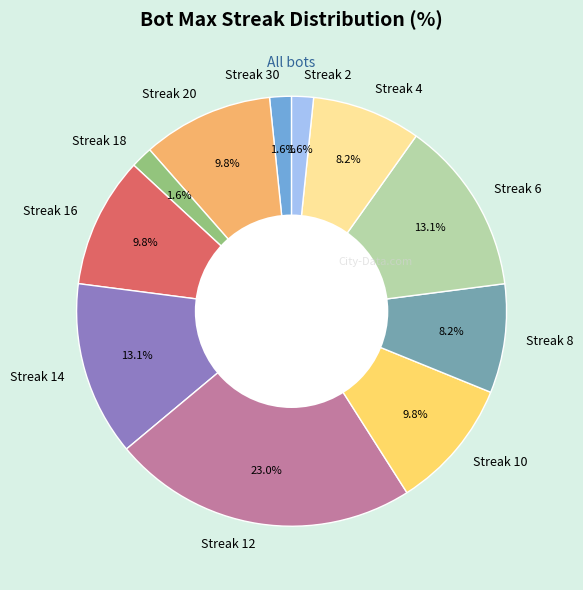

Count the number of slices in the pie.

11